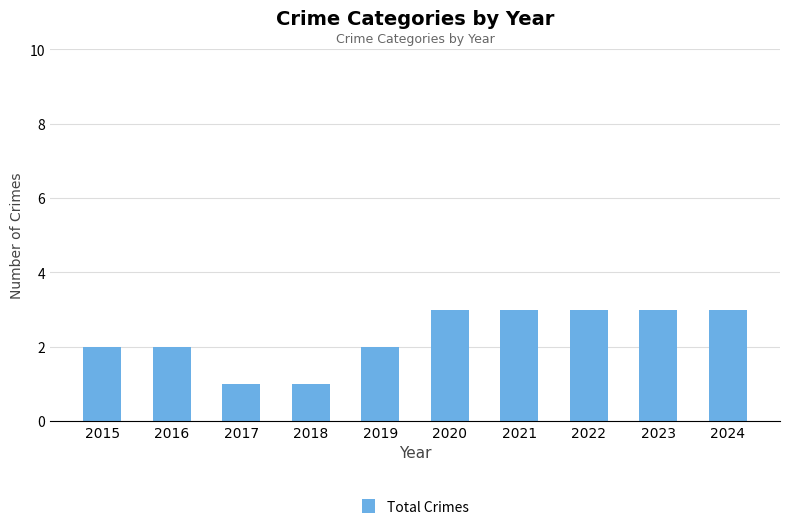

What is the smallest value displayed?

1